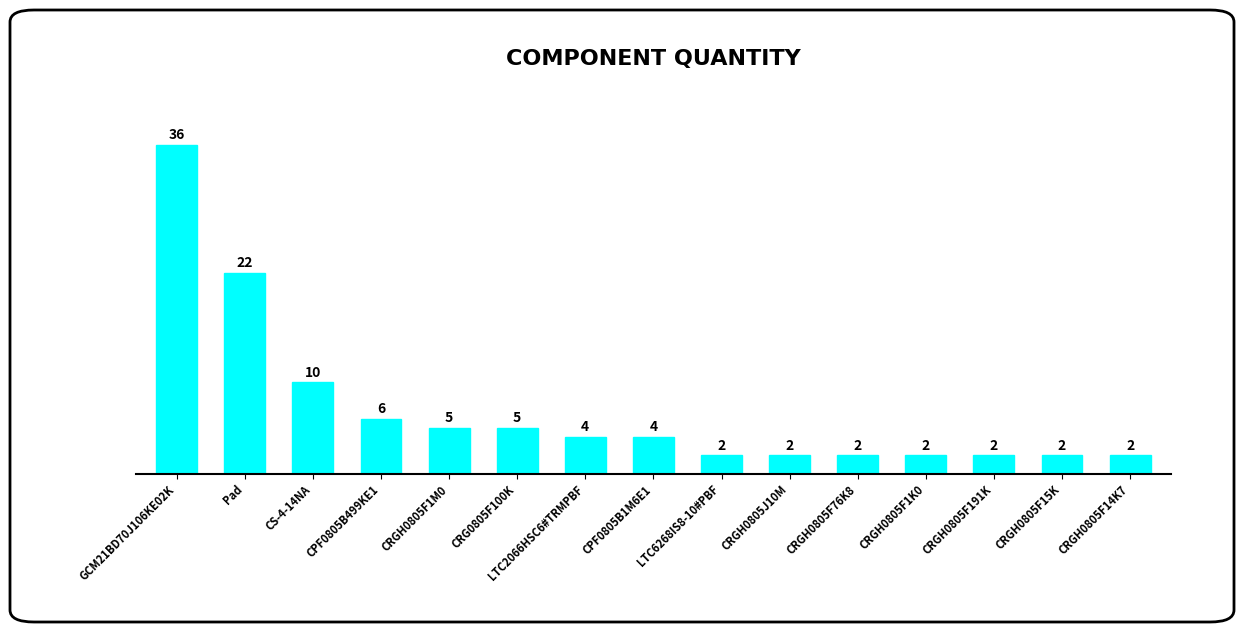

Reading left to right, transcribe all the data shown in this chart.

GCM21BD70J106KE02K=36	Pad=22	CS-4-14NA=10	CPF0805B499KE1=6	CRGH0805F1M0=5	CRG0805F100K=5	LTC2066HSC6#TRMPBF=4	CPF0805B1M6E1=4	LTC6268IS8-10#PBF=2	CRGH0805J10M=2	CRGH0805F76K8=2	CRGH0805F1K0=2	CRGH0805F191K=2	CRGH0805F15K=2	CRGH0805F14K7=2